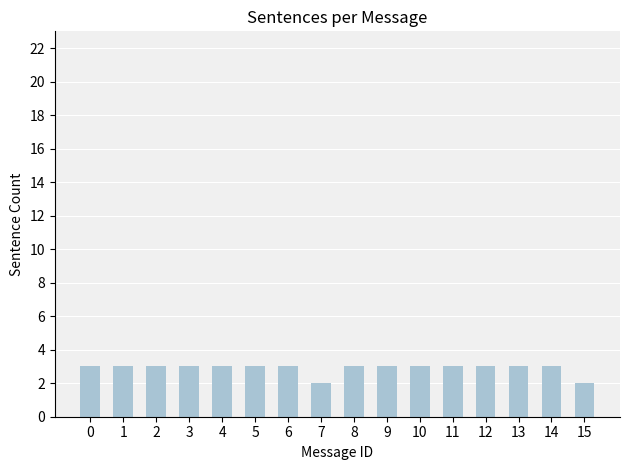

Does the chart contain stacked bars?

No